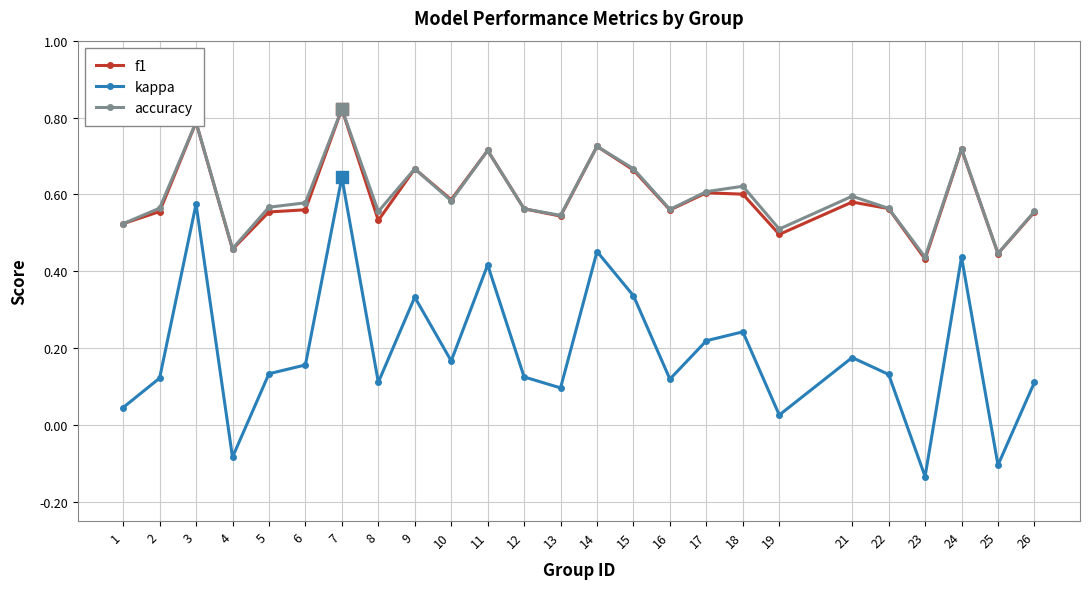

At which category is the sum across all series the highest?

7